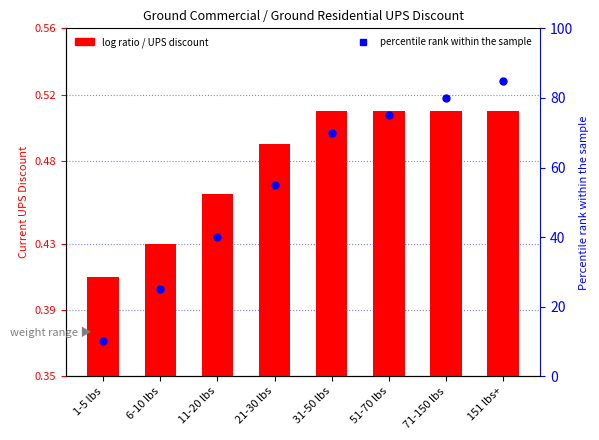

Is the value of CURRENT UPS at 51-70 lbs greater than the value of percentile rank within the sample at 51-70 lbs?

No